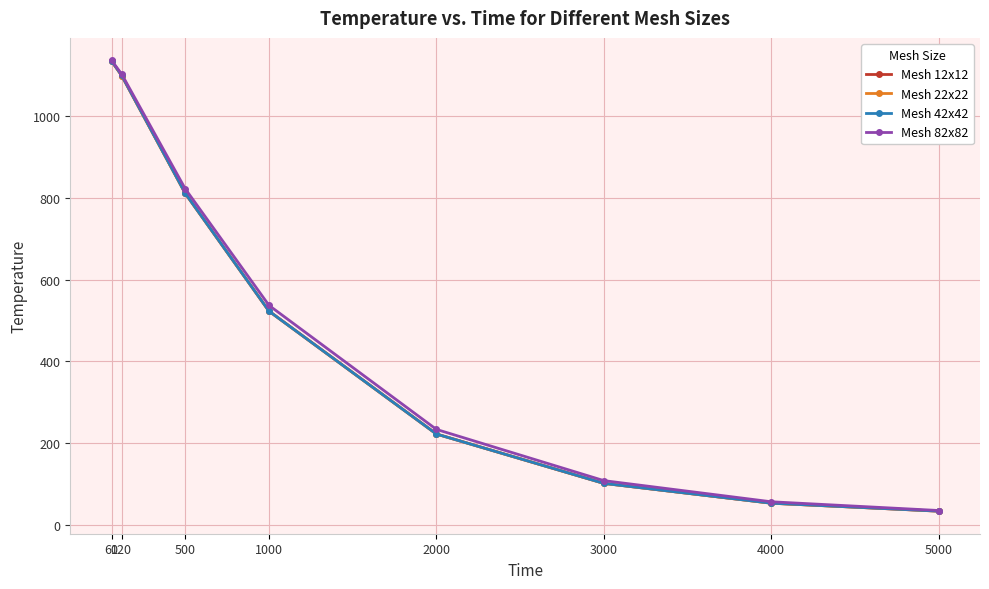

Reading left to right, list all the values displayed in this chart.

Mesh 12x12: 1134.7	1099.5	811.2	523.1	222.4	101.5	52.9	33.4
Mesh 22x22: 1135.0	1099.7	811.0	522.8	222.1	101.4	52.9	33.5
Mesh 42x42: 1135.2	1100.0	811.2	522.9	222.2	101.4	53.0	33.5
Mesh 82x82: 1136.6	1103.1	822.2	537.1	233.5	108.2	56.4	35.0